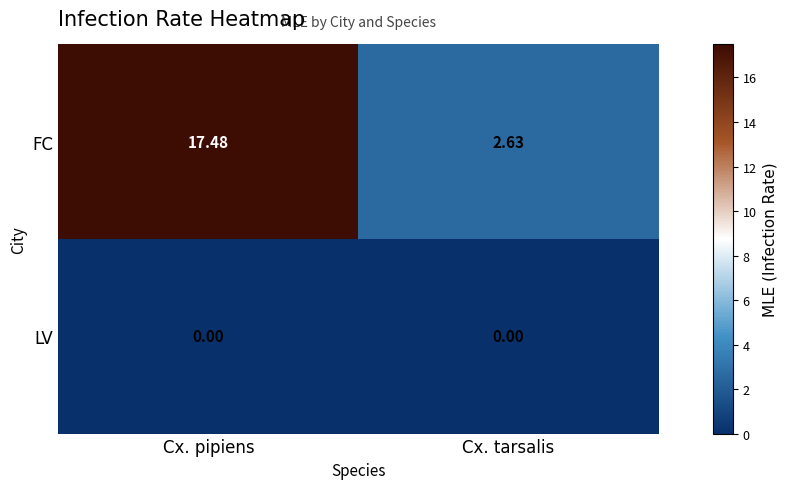

Rank the series by their maximum value, from highest to lowest.

FC, LV